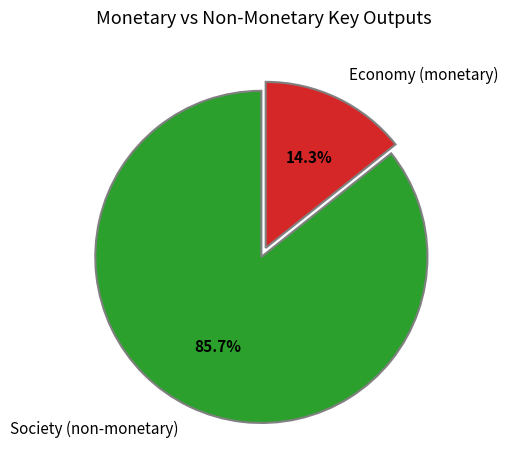

What is the smallest slice in the pie chart?

Economy (monetary)